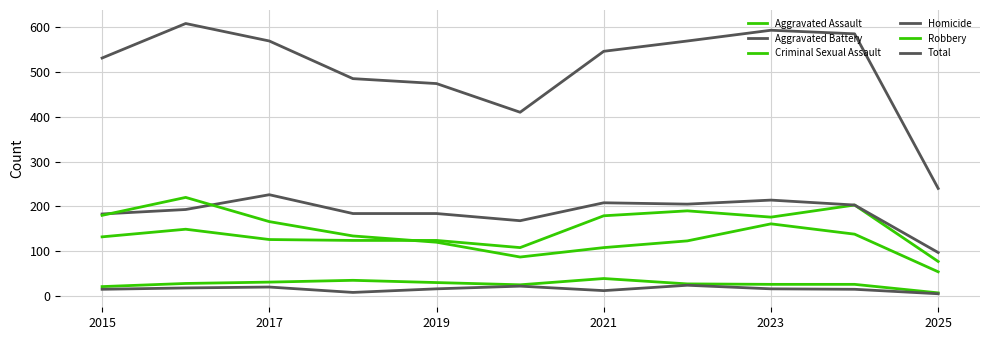

Where is the first local maximum for Homicide?

2017